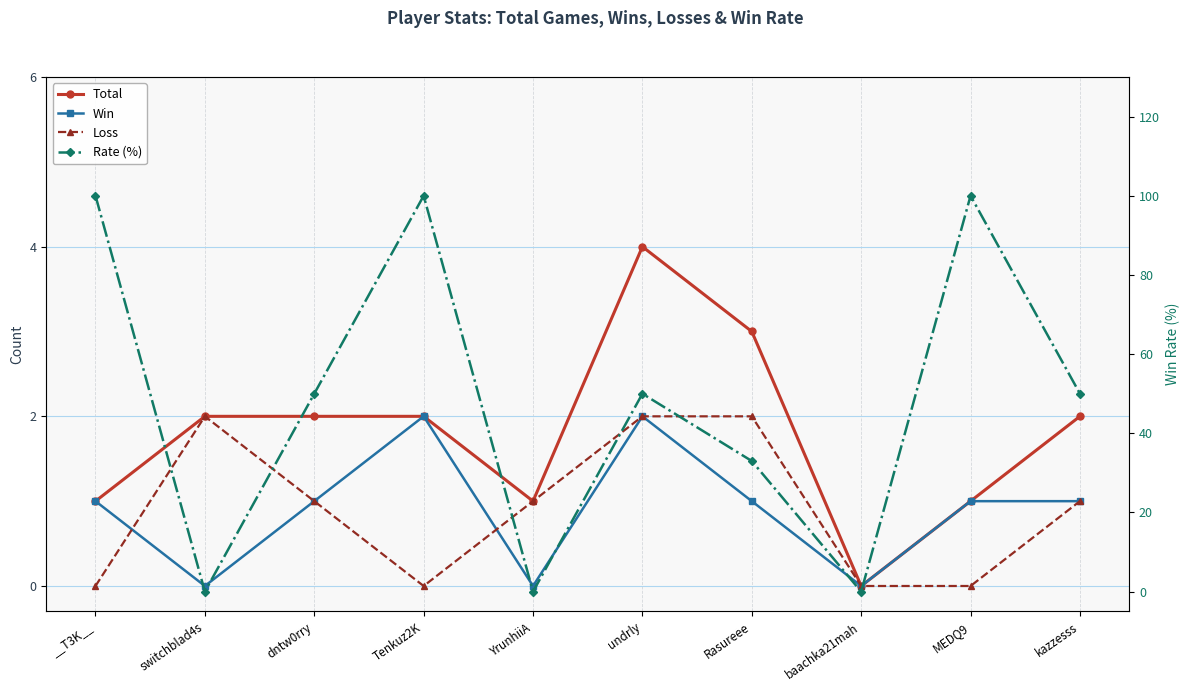

Which label corresponds to the largest value in the chart?

__T3K__